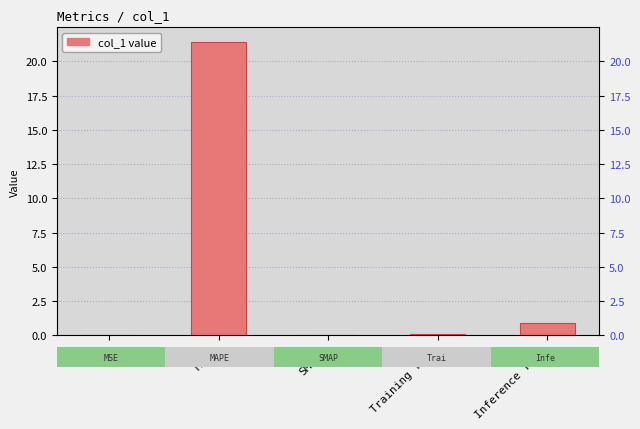

Is it true that the value at SMAPE is -9.7?

False